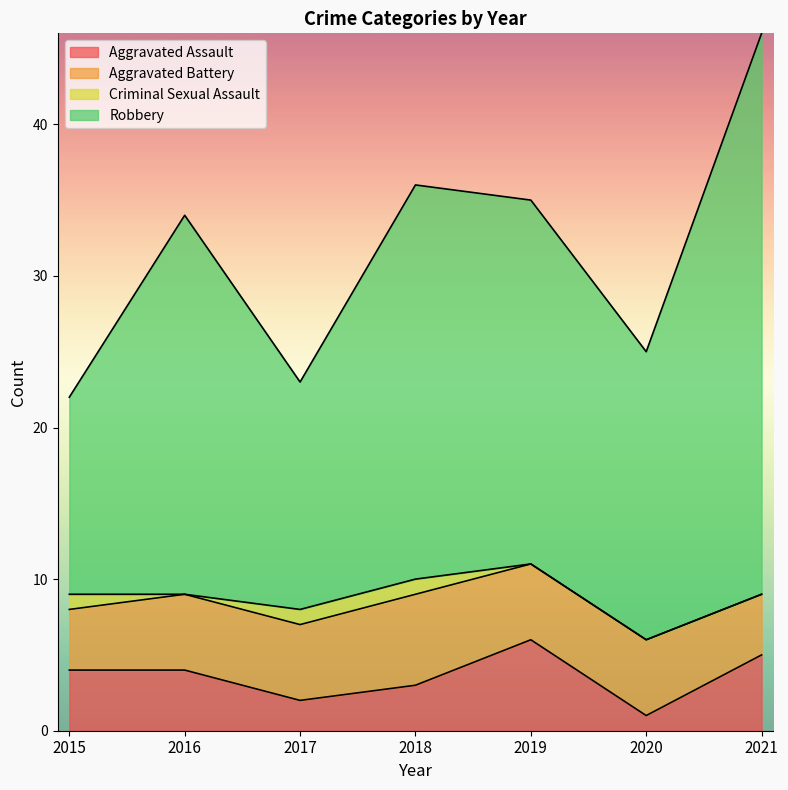

What is the total value across all series at 2015?

22